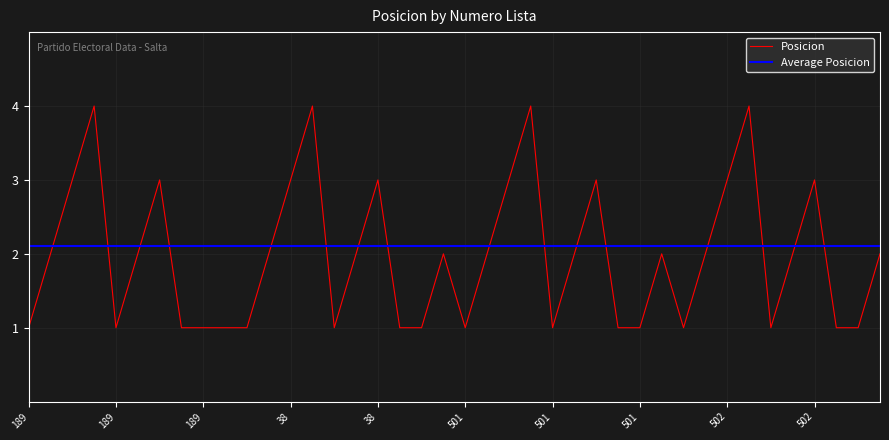

How many intersections are there between Average Posicion and Posicion?

16